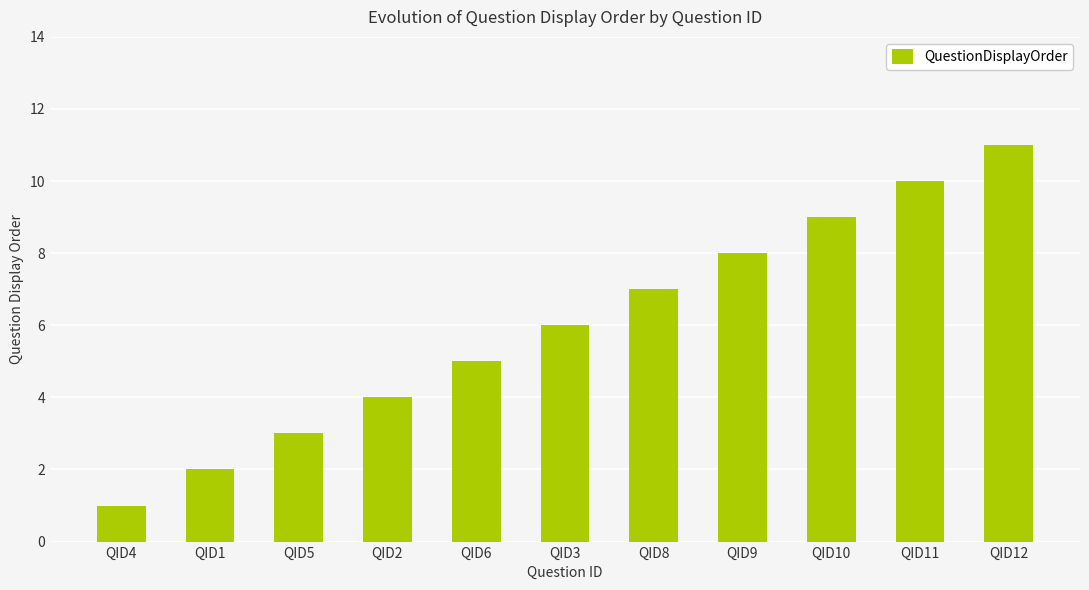

What is the difference between the values at QID9 and QID2?

4